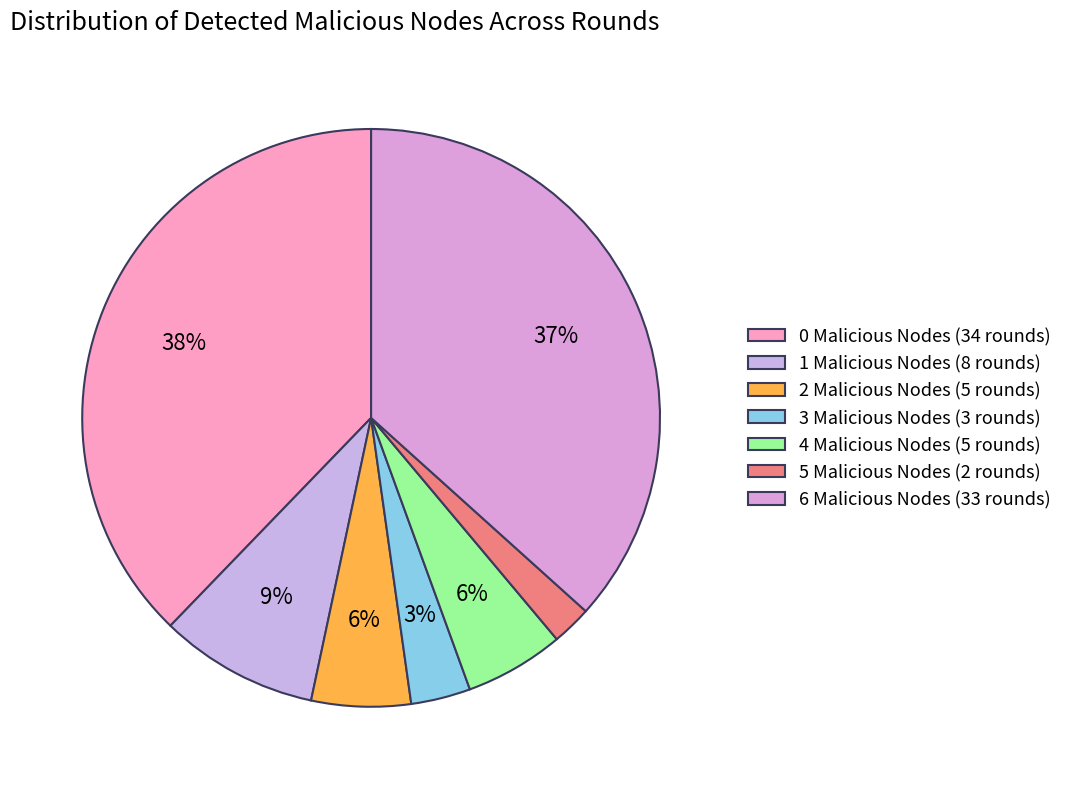

The 4 Malicious Nodes slice represents 15% of the pie. True or false?

False